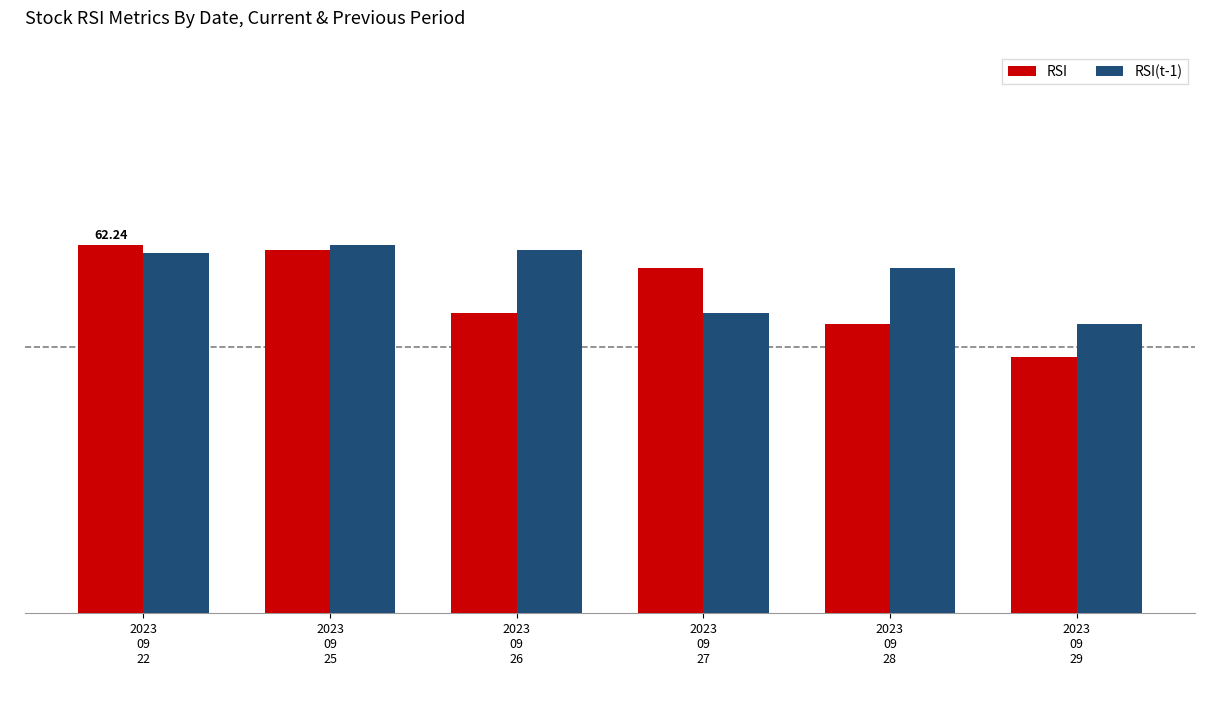

What is the label of the 4th bar from the left?

2023
09
27